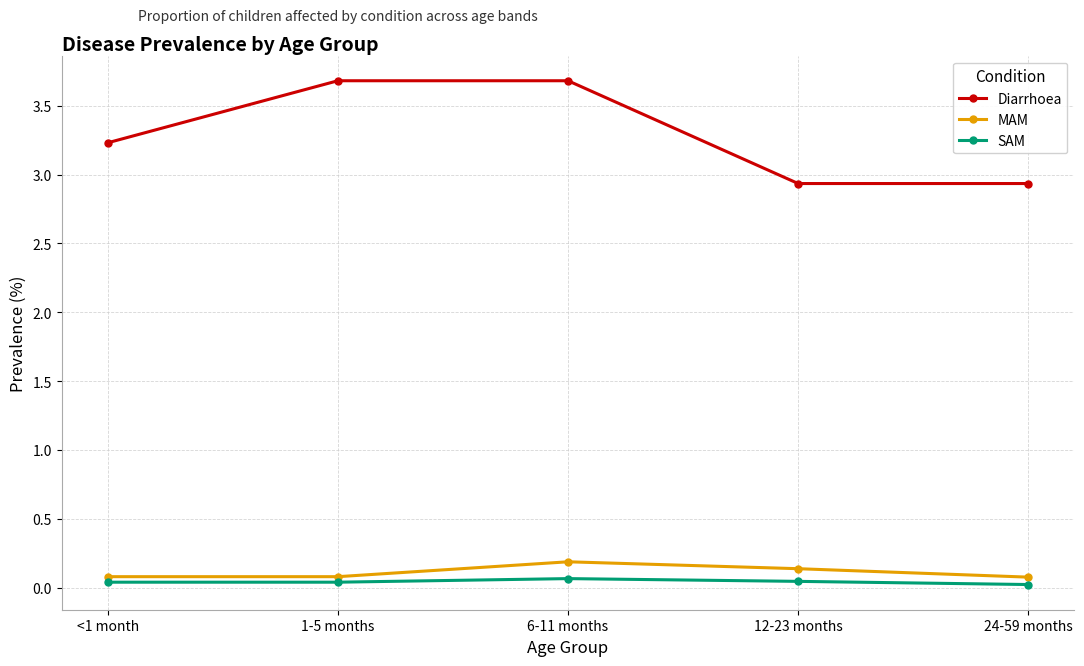

What is the sum of the MAM values at 6-11 months and 12-23 months?

0.3